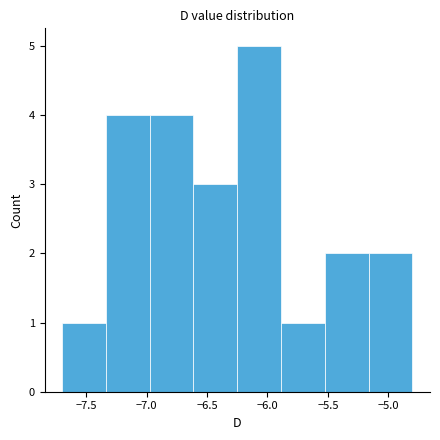

Which range on the x-axis has the tallest bar?

-6.25 to -5.90